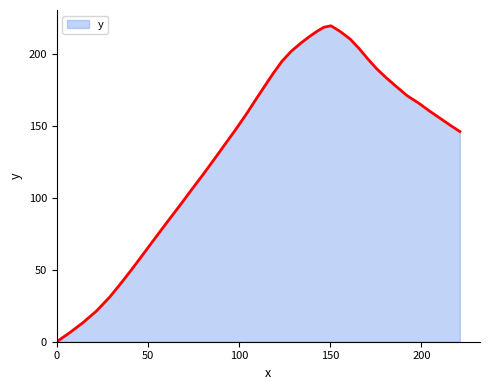

What is the value of the 9th point from the left?

73.8